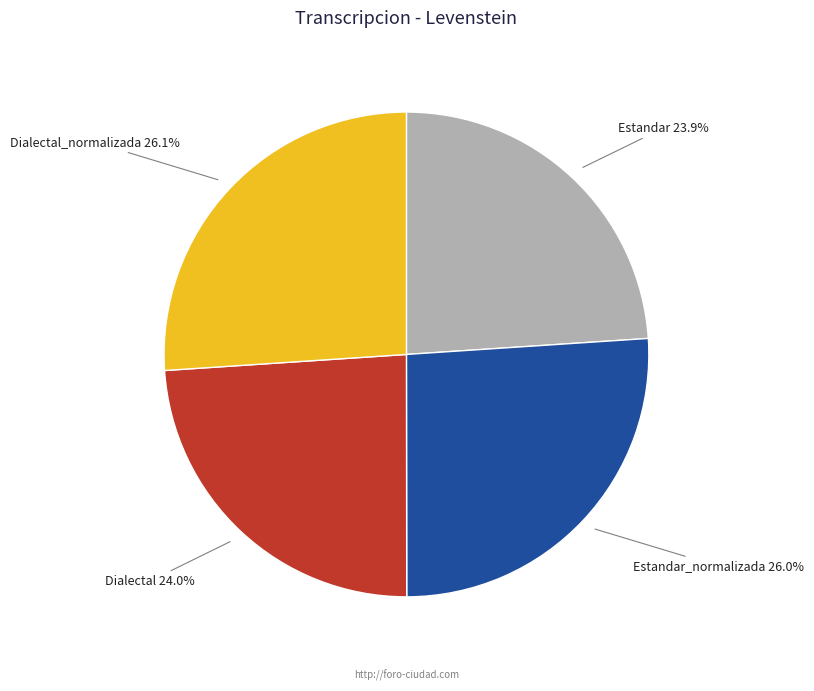

Is there any slice that represents more than half of the pie?

No